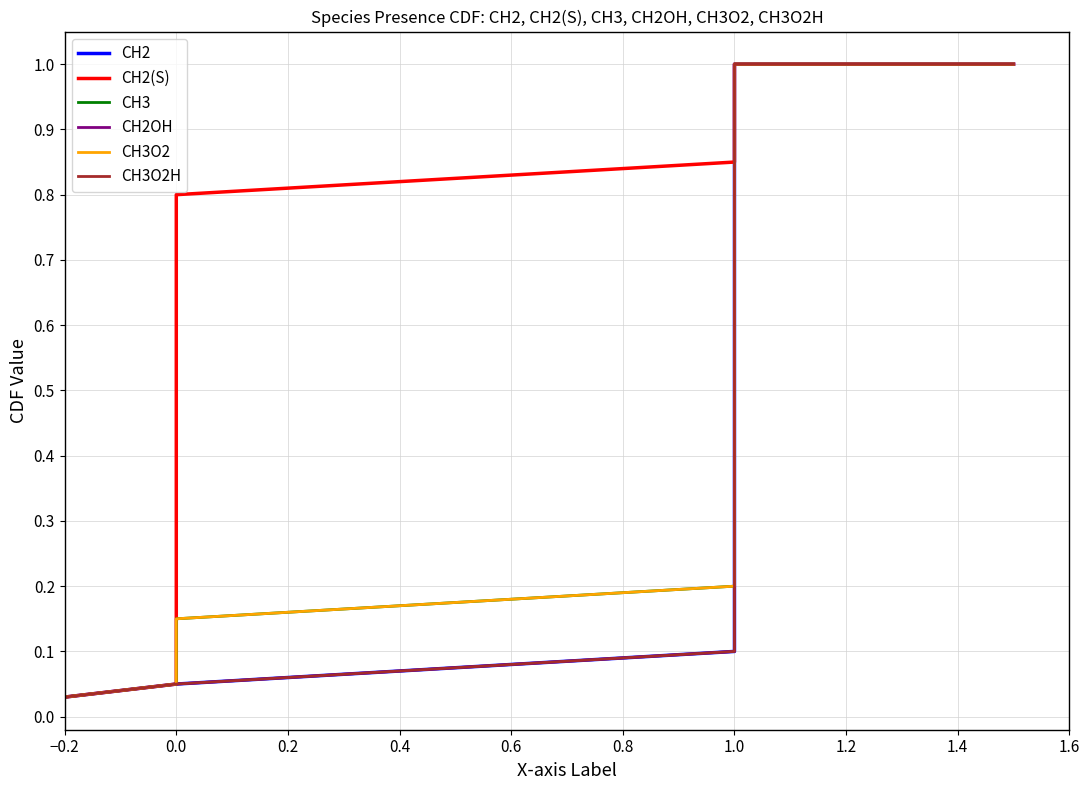

True or false: CH3O2 and CH3 intersect in this chart.

False